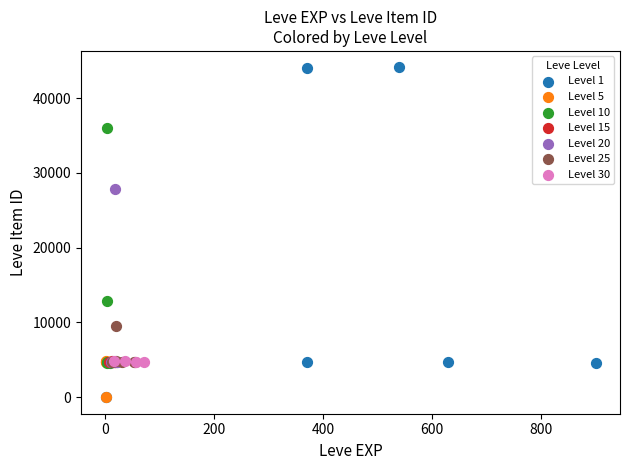

What are all the series names shown in the legend?

Level 1, Level 5, Level 10, Level 15, Level 20, Level 25, Level 30